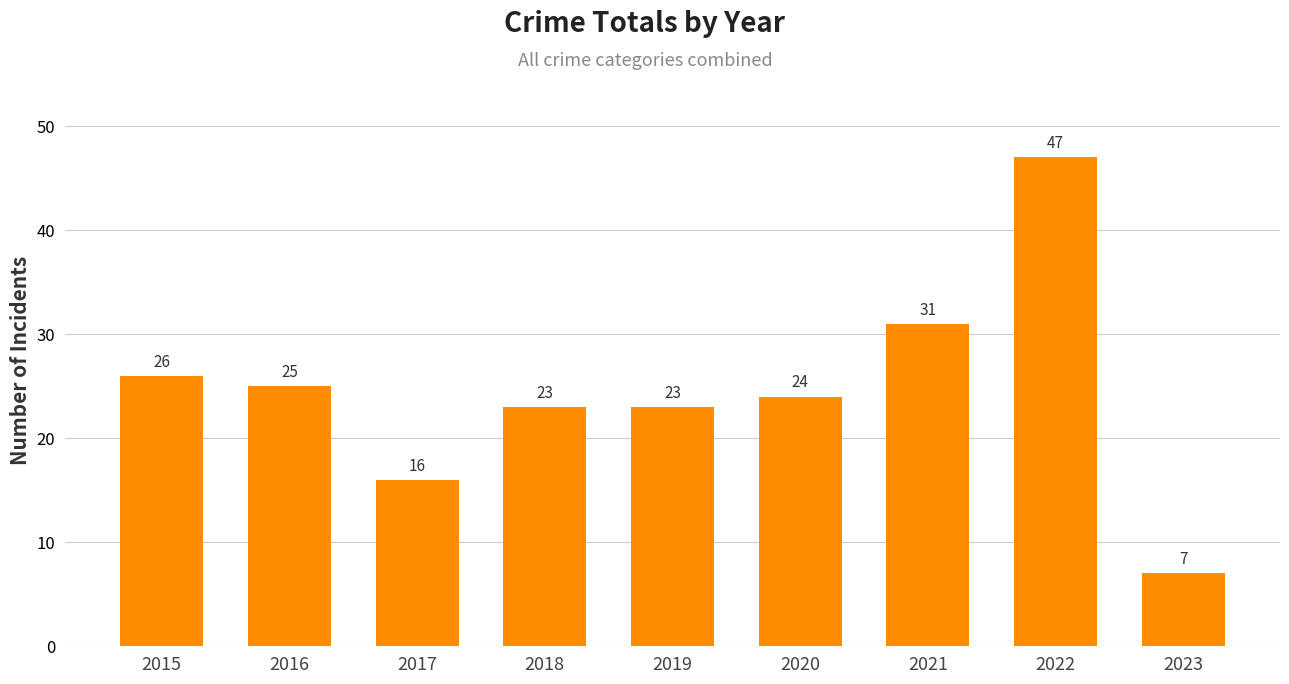

The chart shows a value of 15 at 2018. True or false?

False